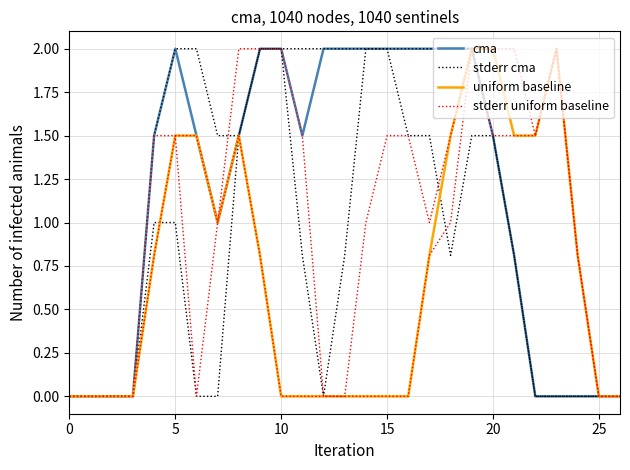

The value of stderr uniform baseline at 26 is 0.0. True or false?

True